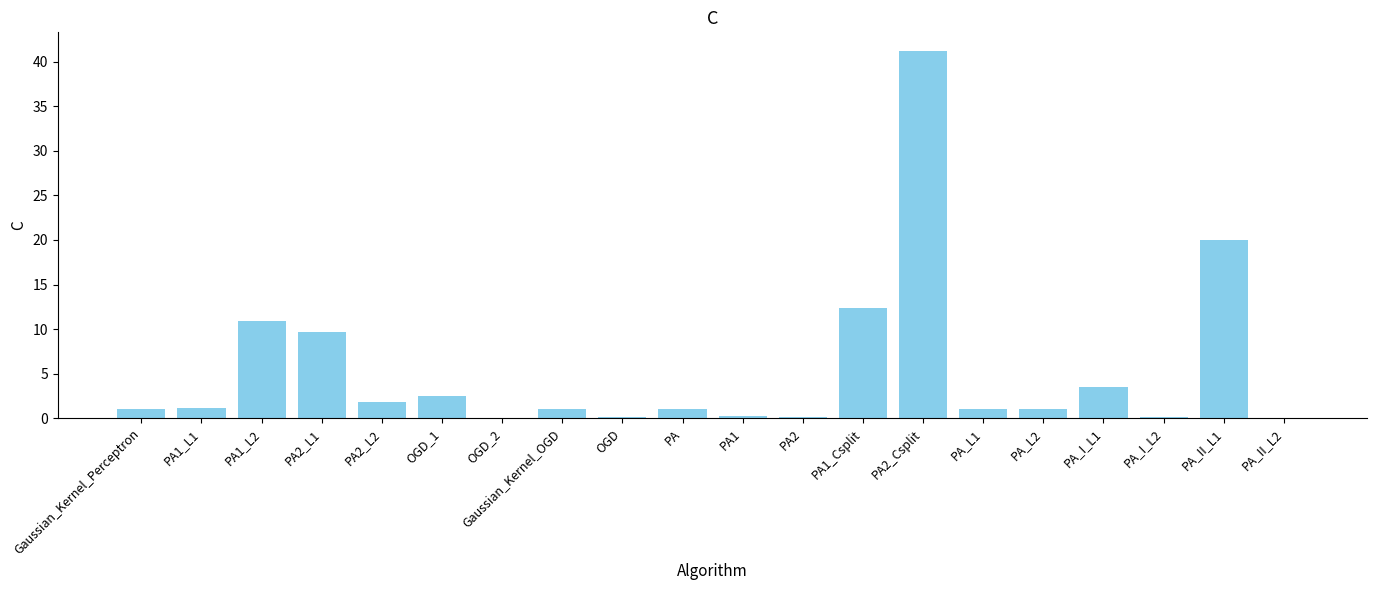

Is it true that the value at PA_I_L1 is 1.8?

False